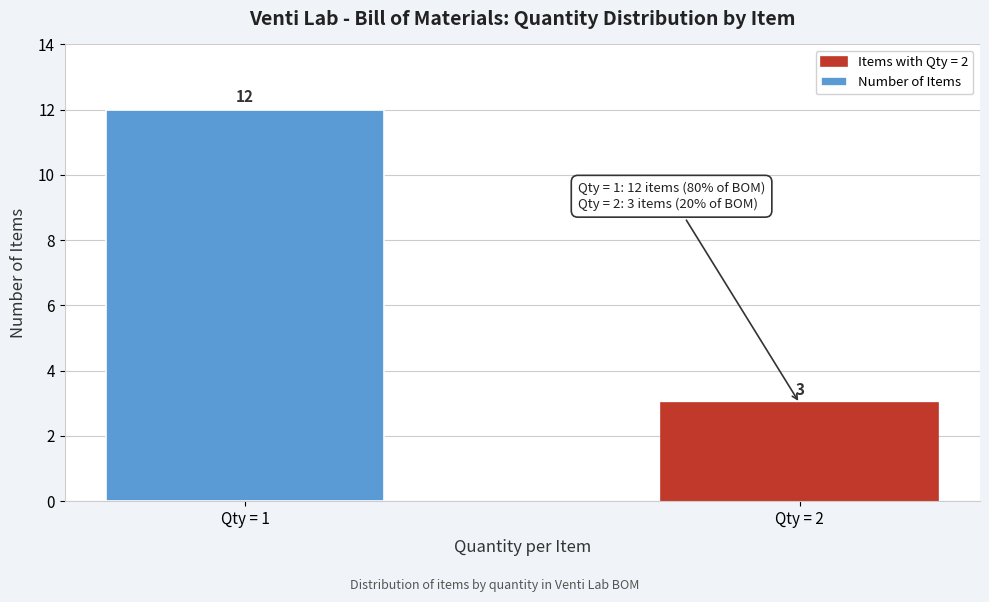

Reading right to left, list all the values displayed in this chart.

Qty = 2=3	Qty = 1=12